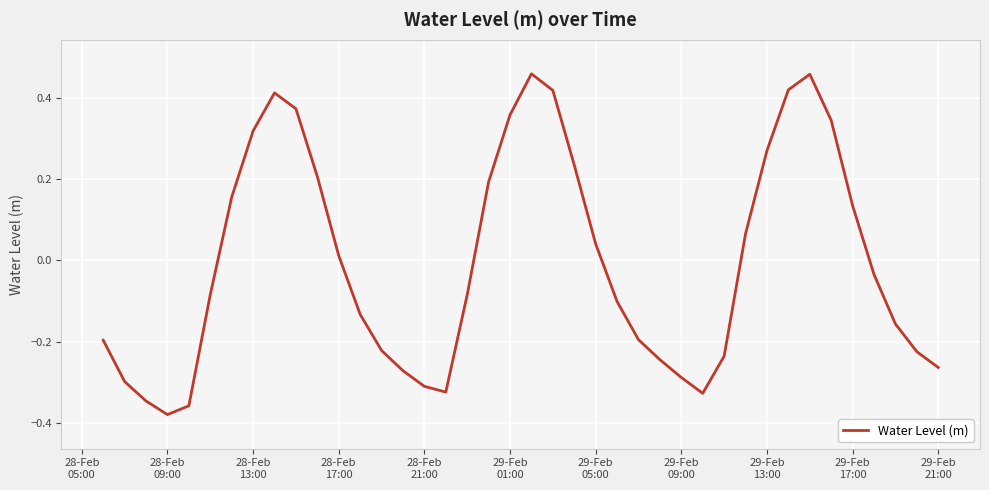

What is the difference between the maximum and minimum values?

0.8